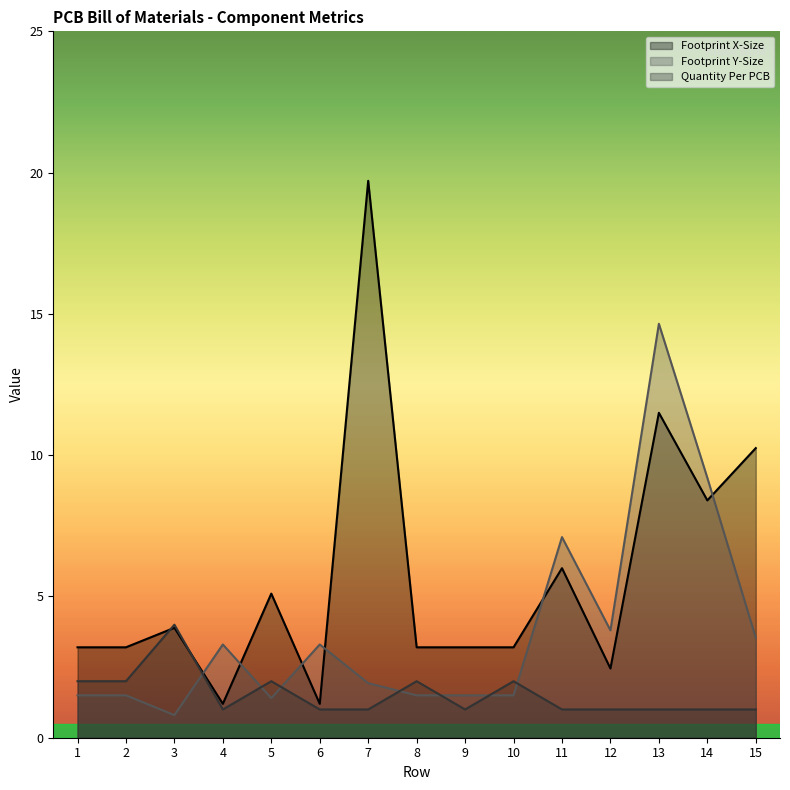

Reading left to right, transcribe all the data shown in this chart.

Footprint X-Size: 3.2	3.2	3.9	1.2	5.1	1.2	19.7	3.2	3.2	3.2	6.0	2.5	11.5	8.4	10.2
Footprint Y-Size: 1.5	1.5	0.8	3.3	1.4	3.3	1.9	1.5	1.5	1.5	7.1	3.8	14.7	9.2	3.5
Quantity Per PCB: 2.0	2.0	4.0	1.0	2.0	1.0	1.0	2.0	1.0	2.0	1.0	1.0	1.0	1.0	1.0